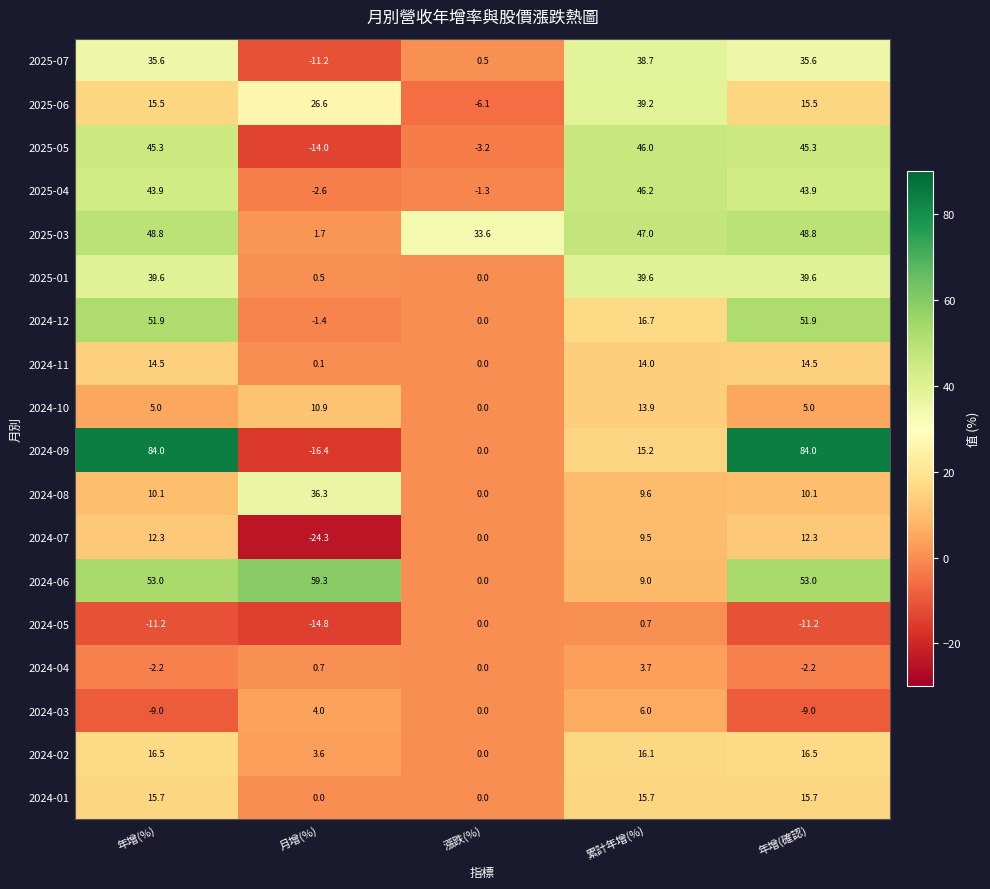

What is the highest value of the 2024-06 series?

59.3